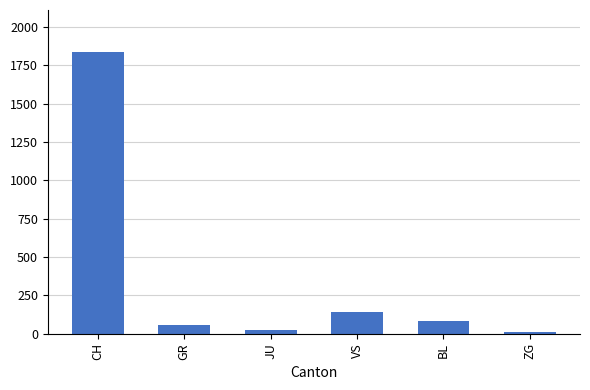

What is the ratio of the value at VS to the value at GR?

2.4